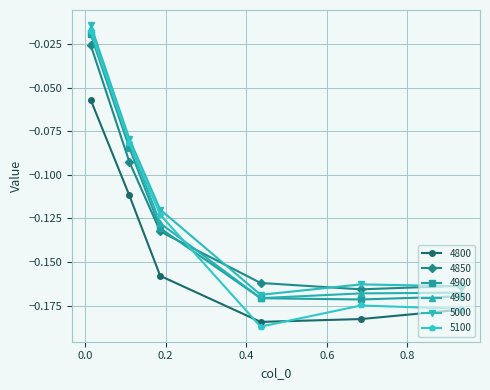

Which series has the widest spread of values?

5100